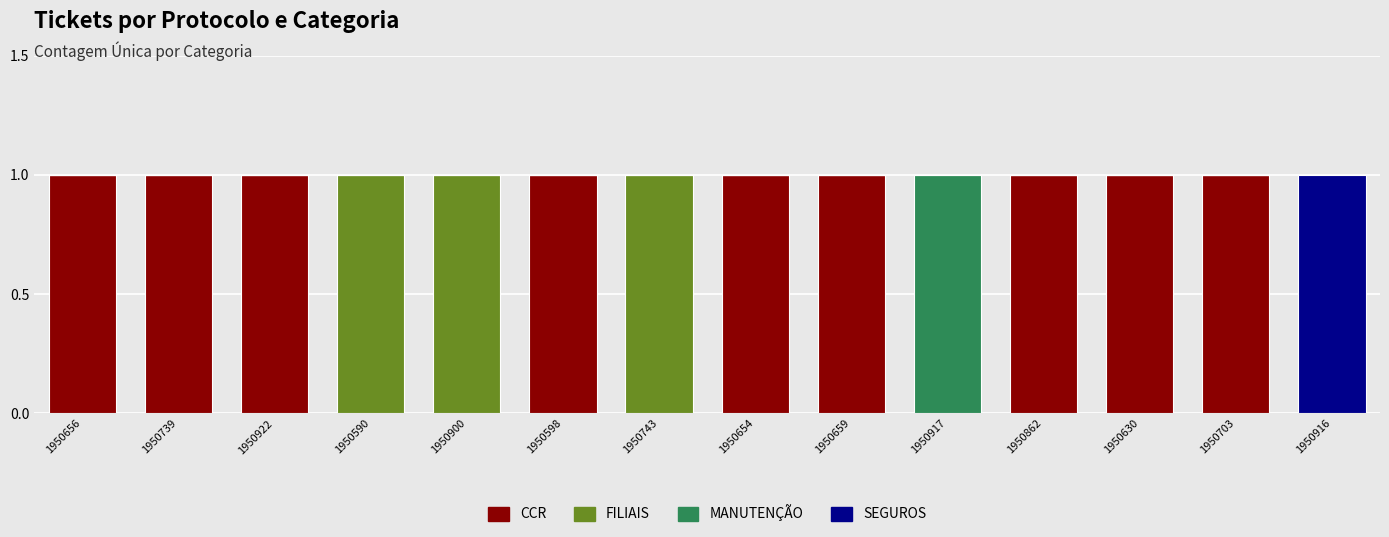

What is the sum of all CCR values?

9